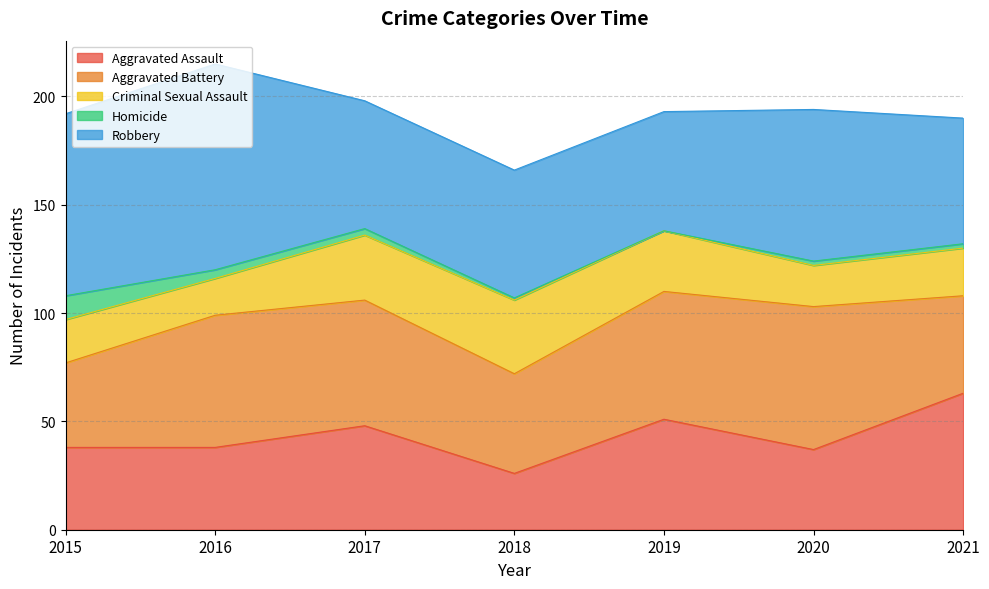

Rank the categories by Robbery value from highest to lowest.

2016, 2015, 2020, 2017, 2018, 2021, 2019